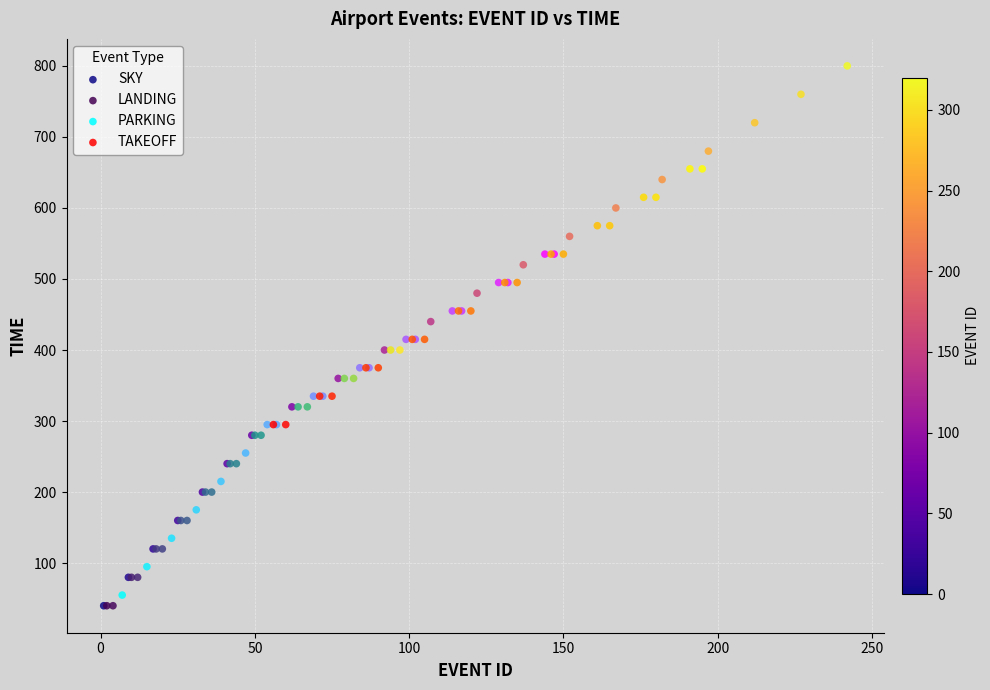

Which series reaches the maximum Y coordinate?

SKY